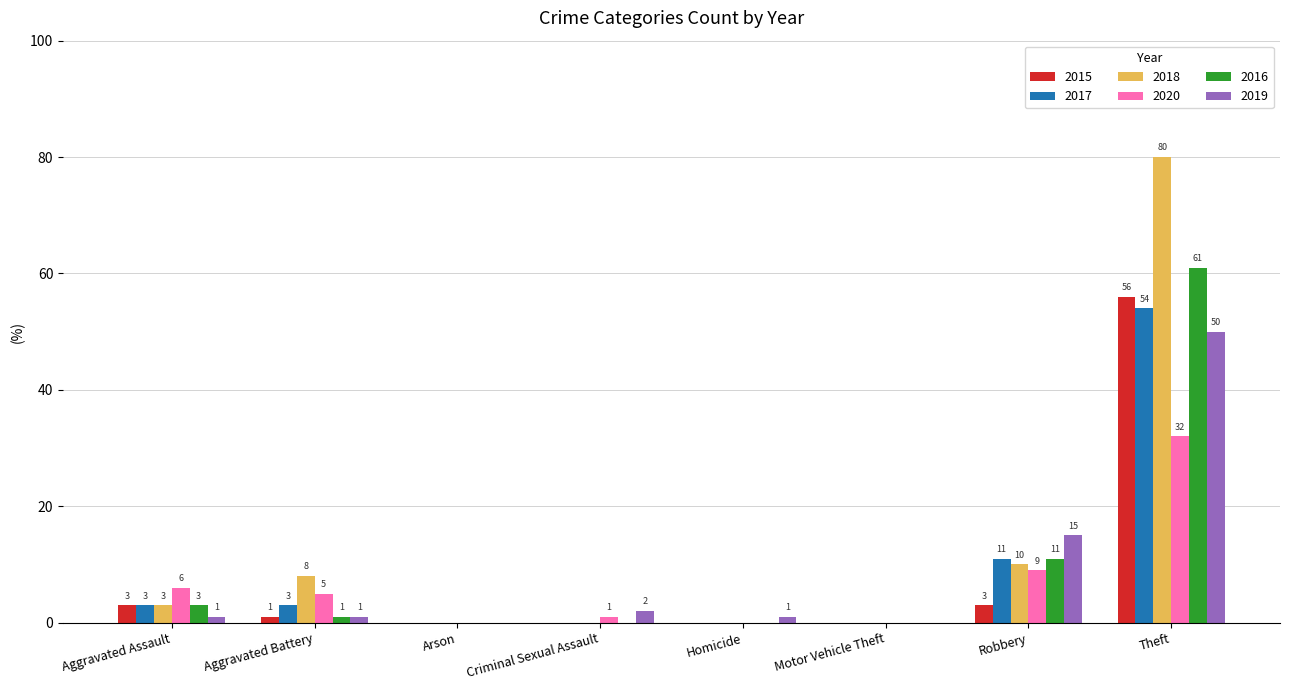

What is the difference between the 2018 values at Criminal Sexual Assault and Aggravated Assault?

3